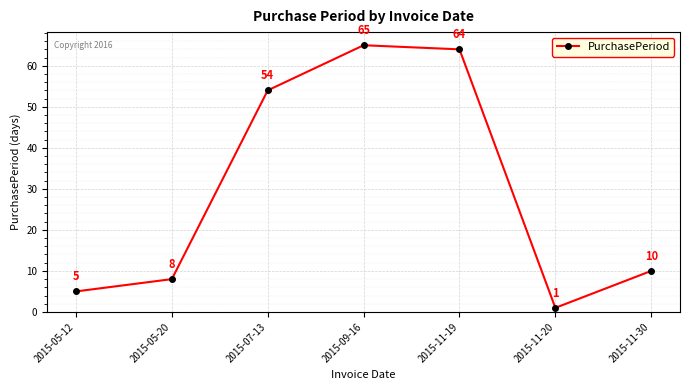

Does the chart have visible grid lines?

Yes